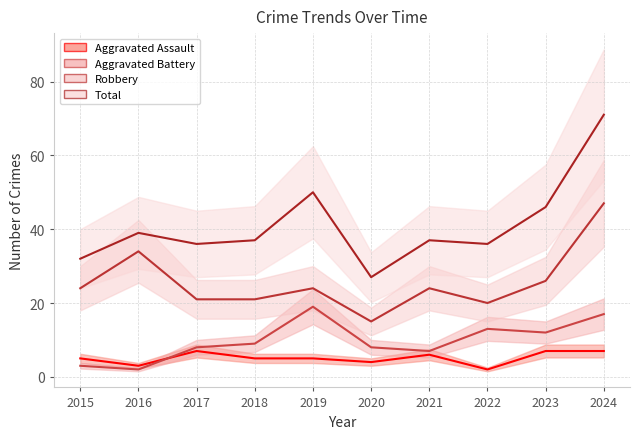

Count the number of data series in this chart.

4